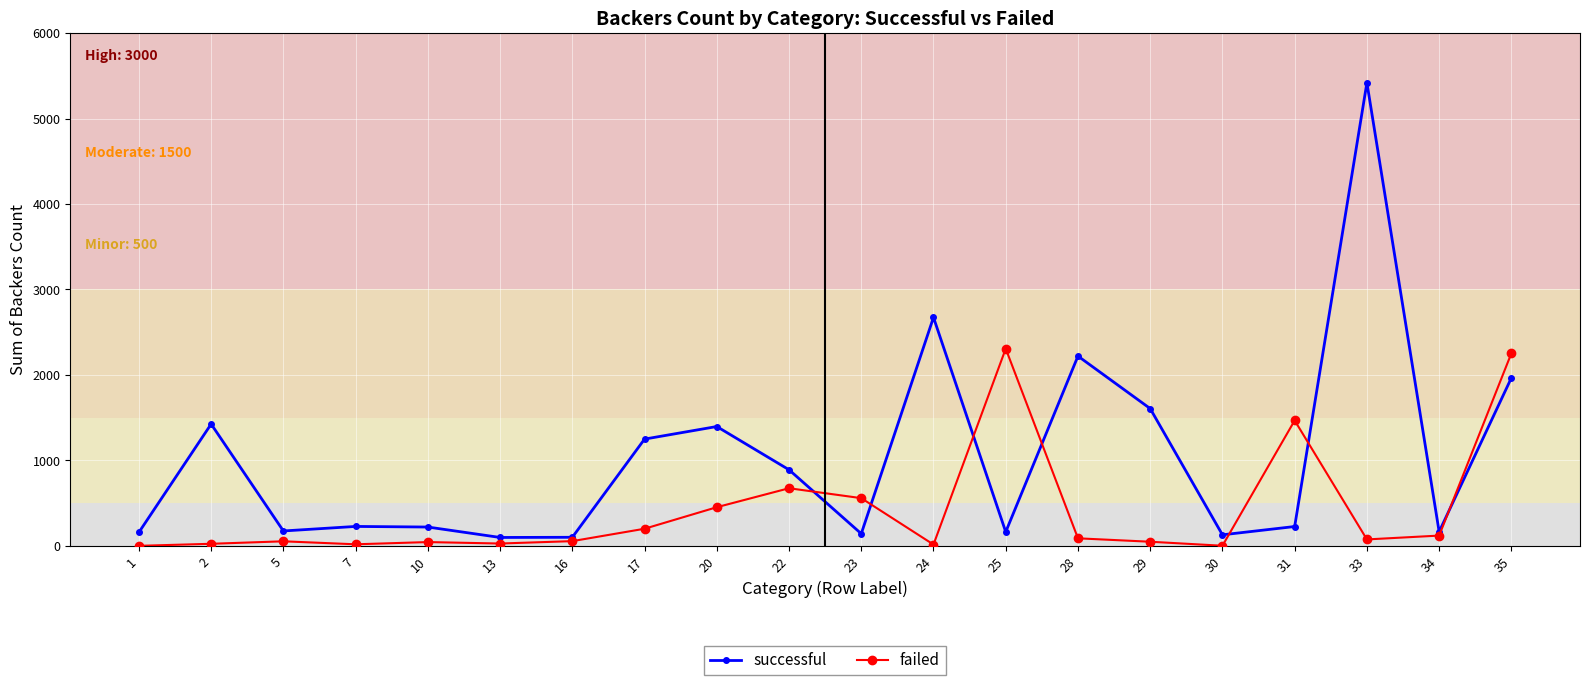

How many interior local valleys does the successful series have?

6